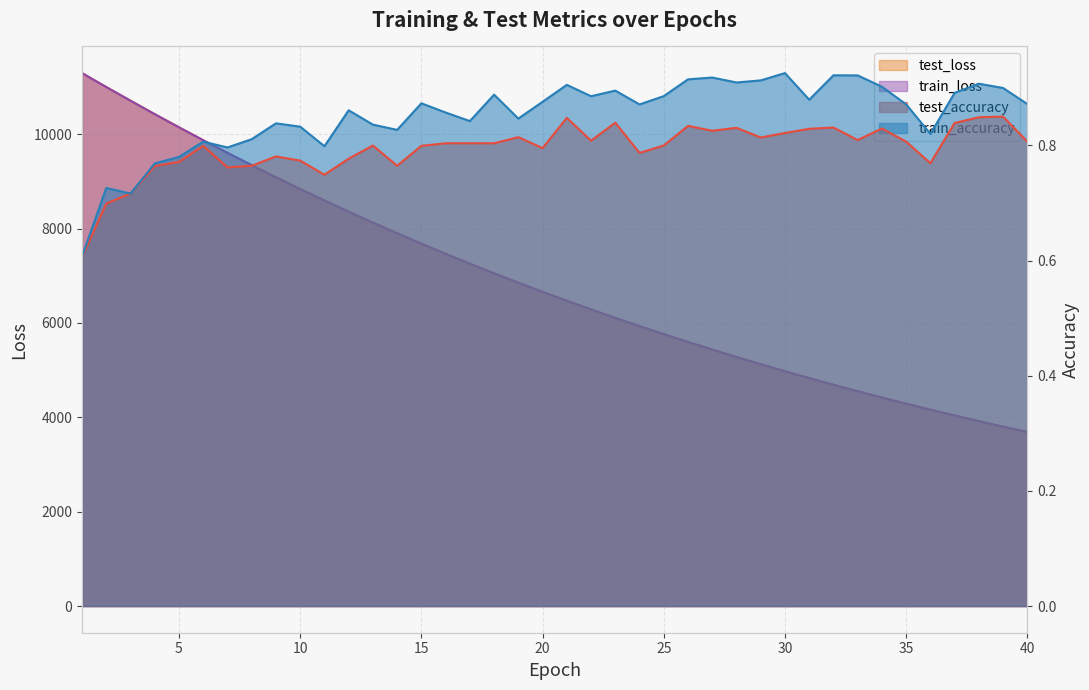

What is the difference between the maximum and minimum values in the test_accuracy series?

0.2